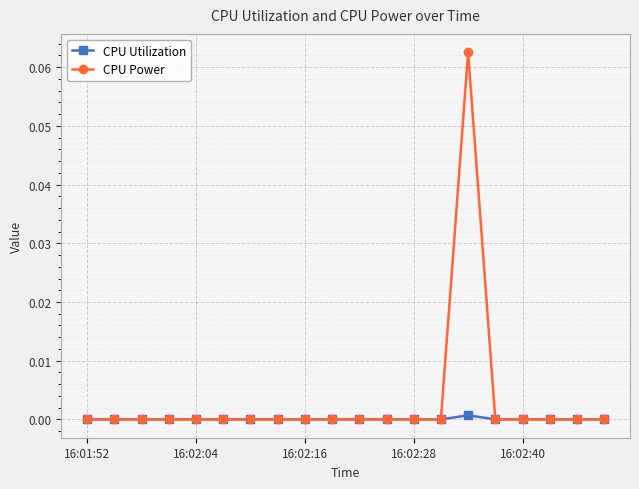

List the series in order of their overall mean, highest first.

CPU Power, CPU Utilization